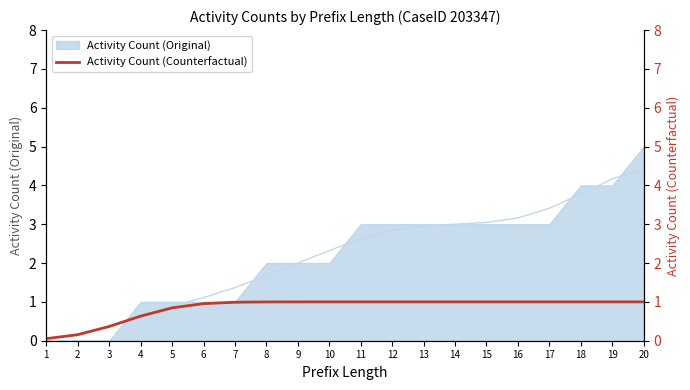

The chart shows a value of 1.3 at 19. True or false?

False